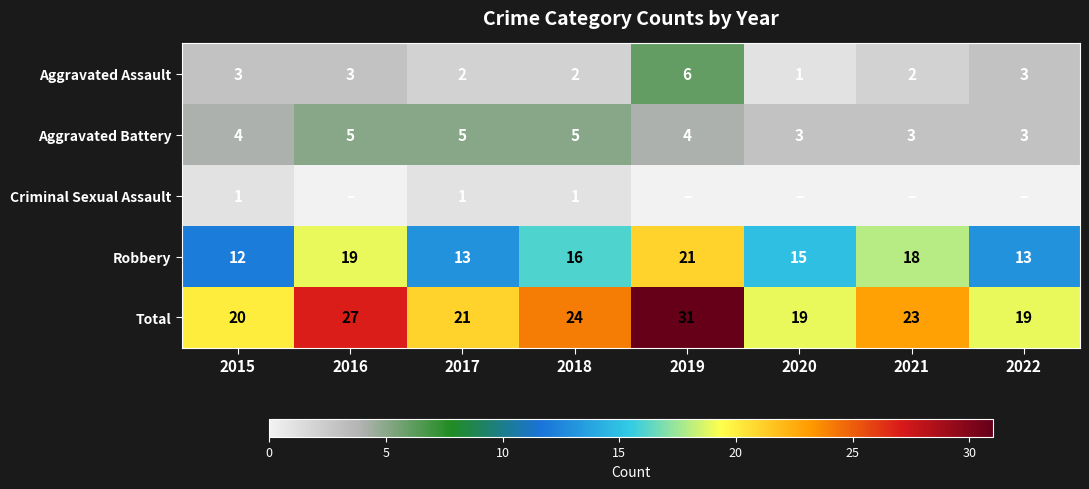

What is the difference between the maximum and minimum values in the Total series?

12